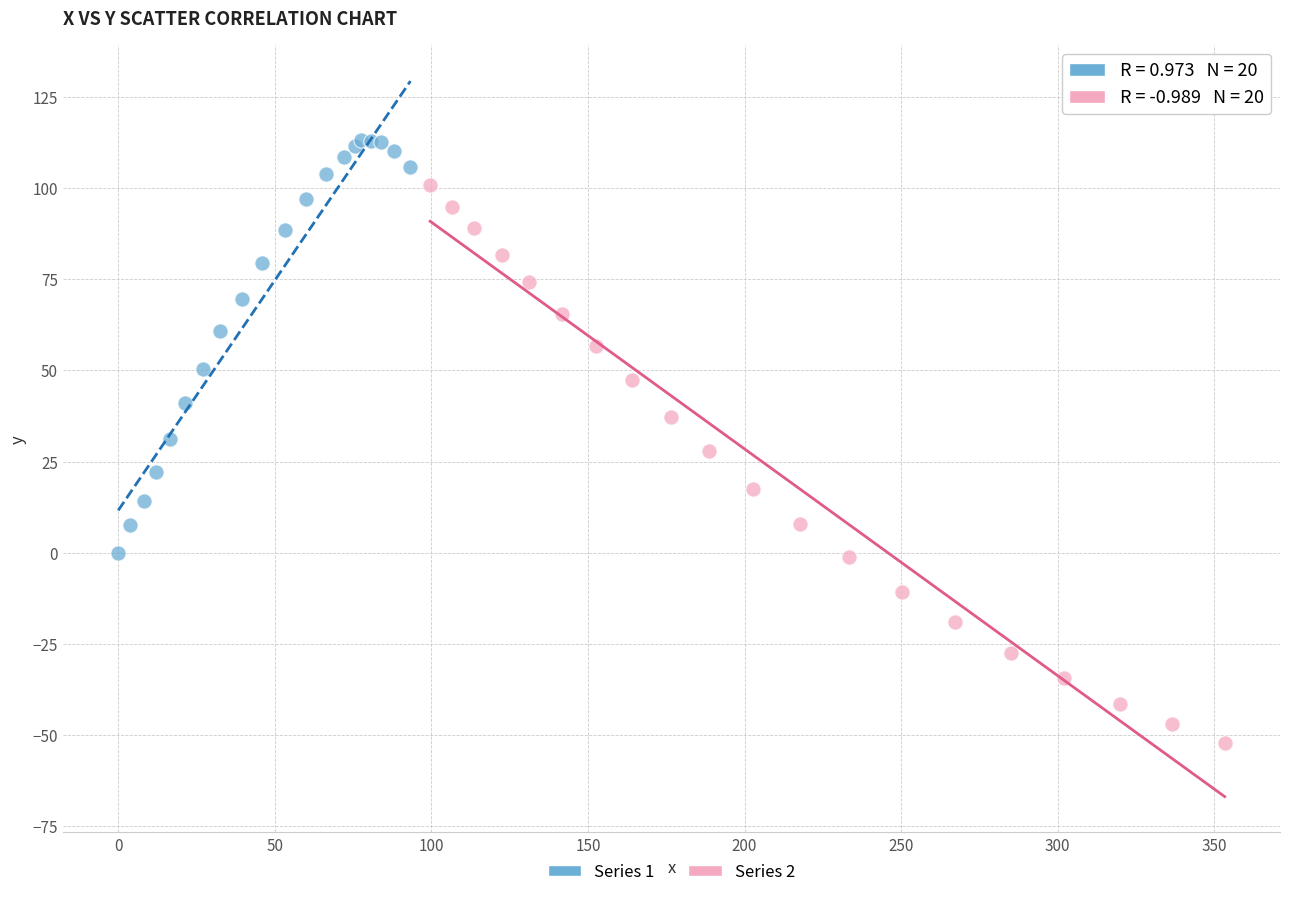

Which series has the widest spread of Y values?

Series 2